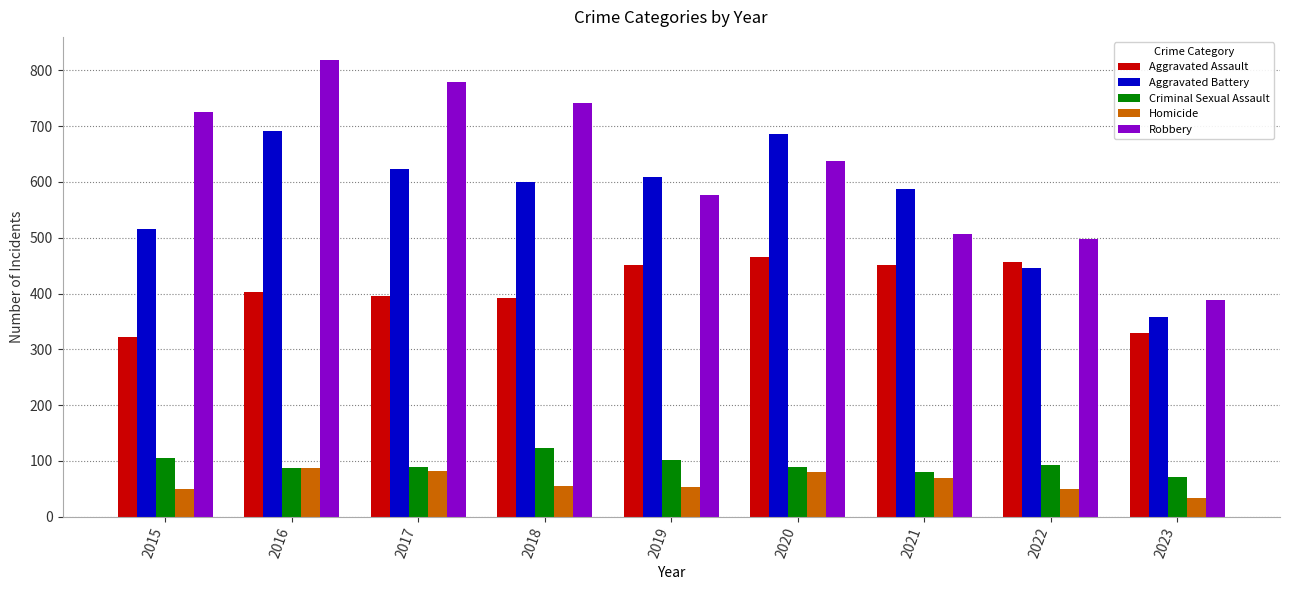

How many bars are there in each group?

5